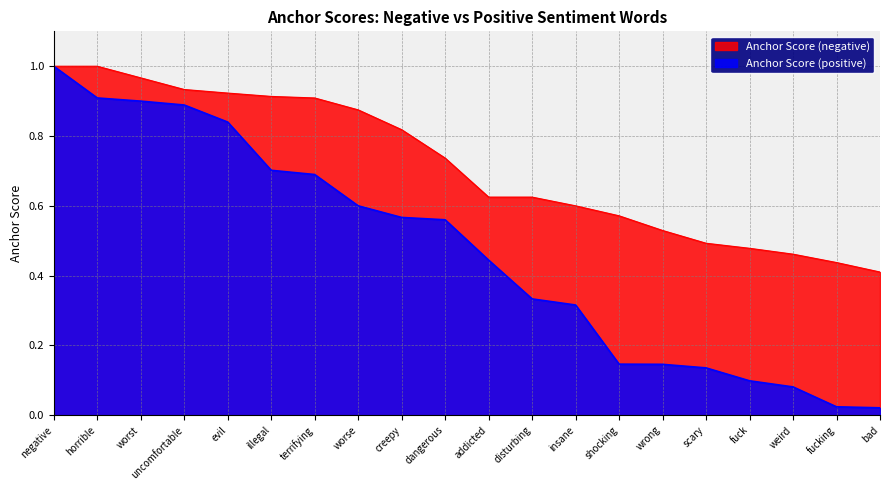

What is the sum of the Anchor Score (negative) values at dangerous and terrifying?

1.6